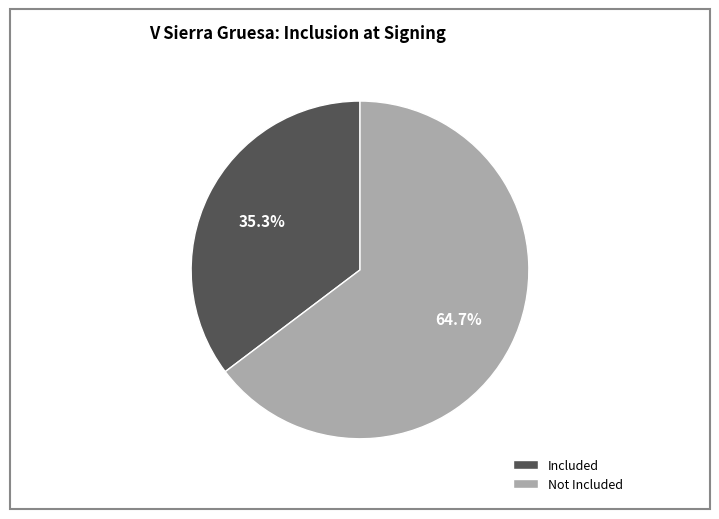

Does any single category account for the majority?

Yes